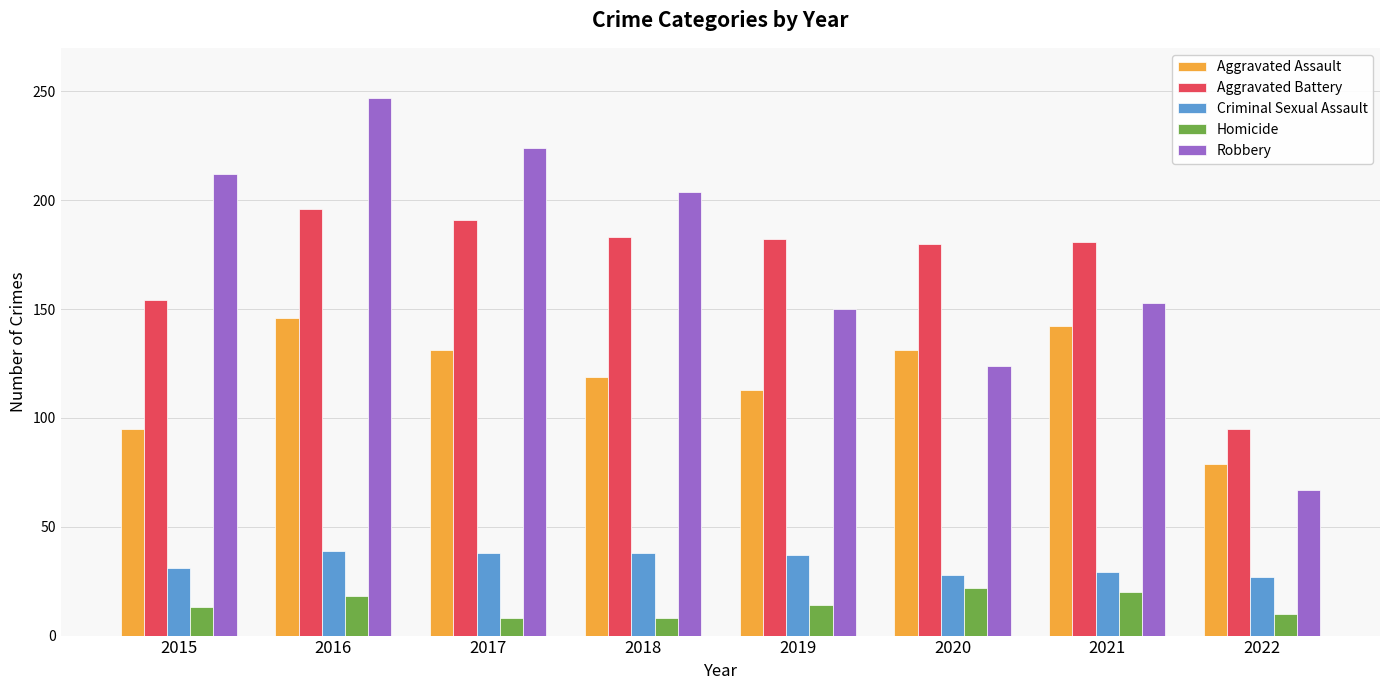

What value does the Criminal Sexual Assault series have at 2018, to the nearest 5?

40